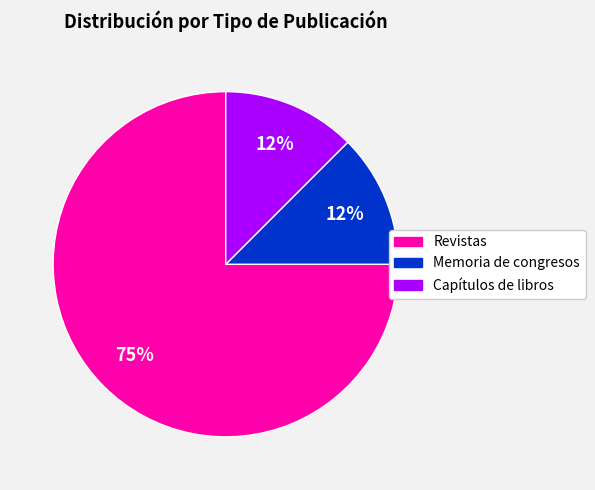

How many slices are in this pie chart?

3